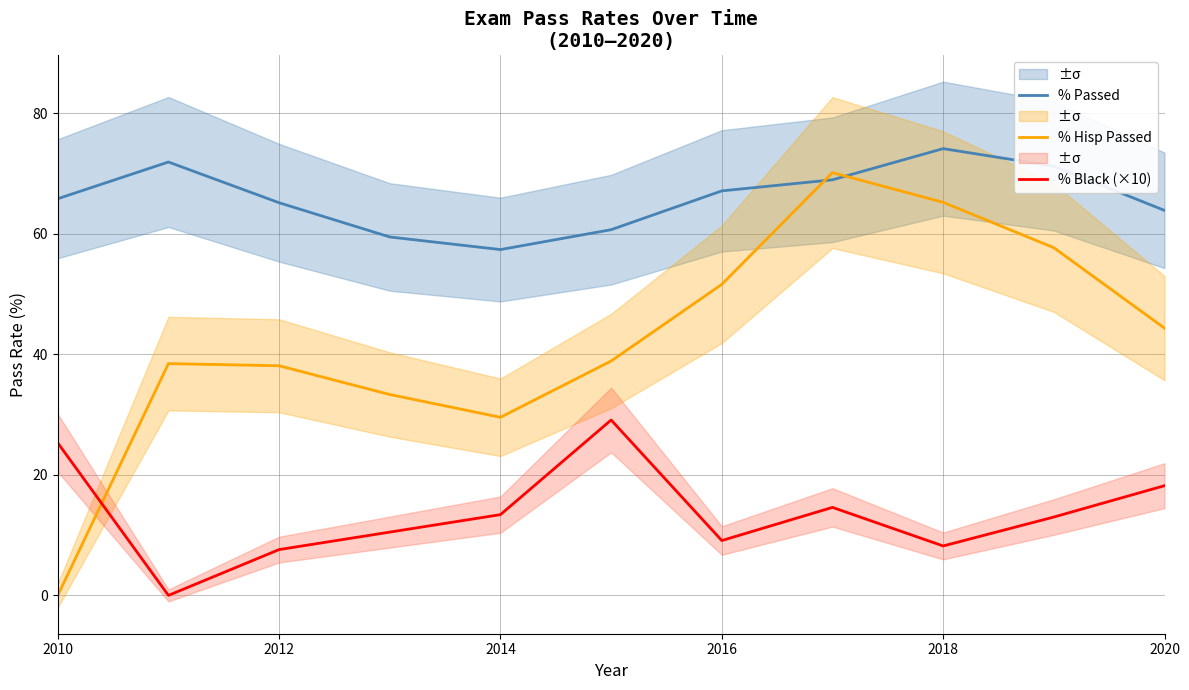

The value of % Hisp Passed at 2010 is 0.0. True or false?

True